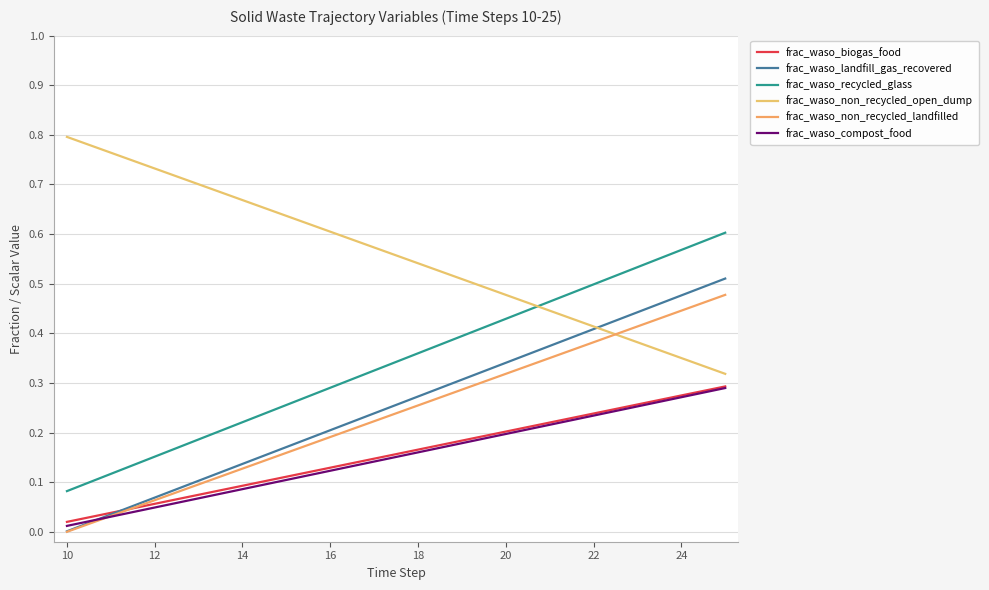

After their last crossing, which series has the higher values: frac_waso_non_recycled_landfilled or frac_waso_non_recycled_open_dump?

frac_waso_non_recycled_landfilled